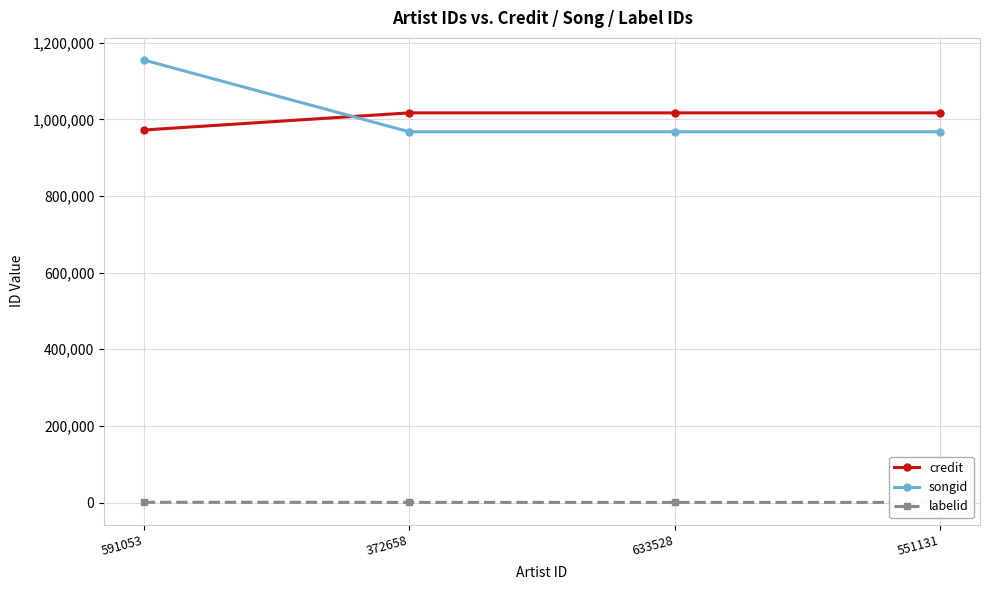

At which label does songid reach its minimum?

372658